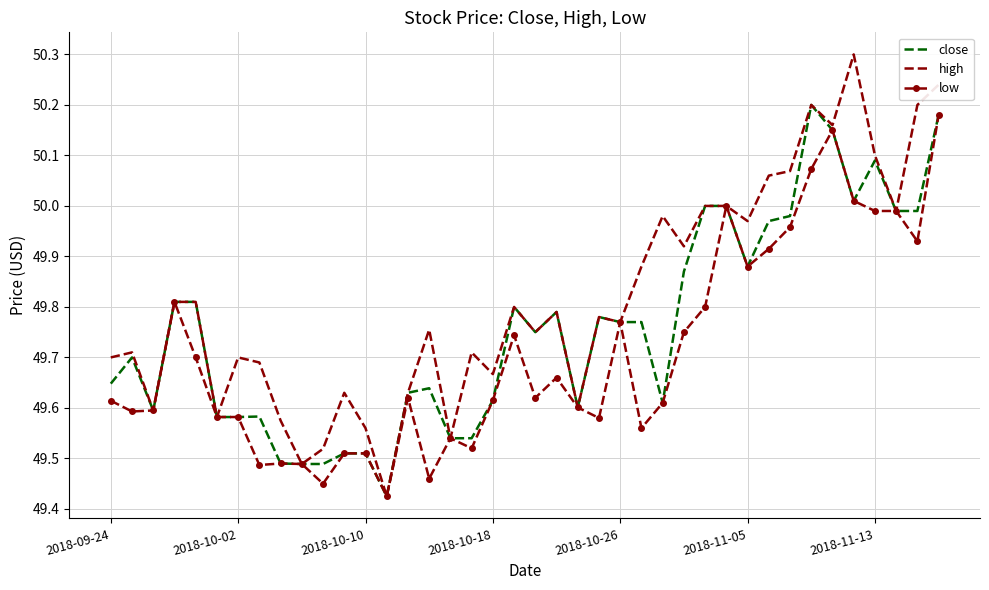

Rank the series by their average value, from highest to lowest.

high, close, low